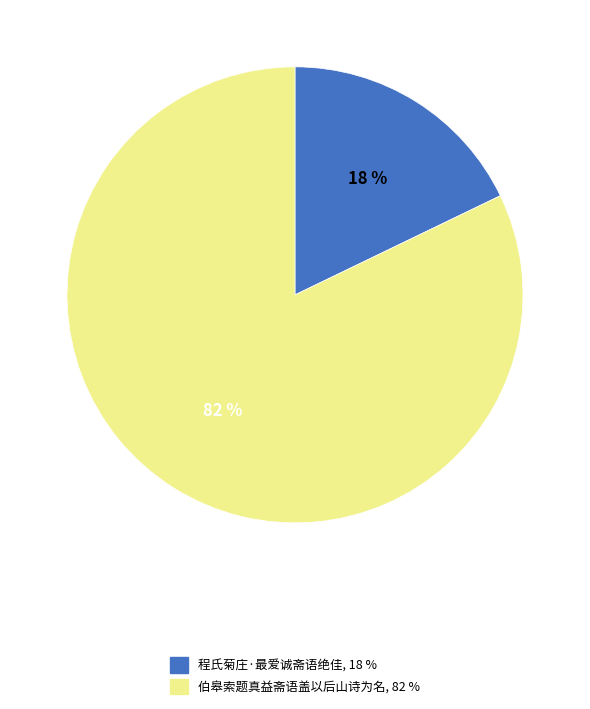

Is it true that 伯皋索题真益斋语盖以后山诗为名 is 90% of the pie?

False